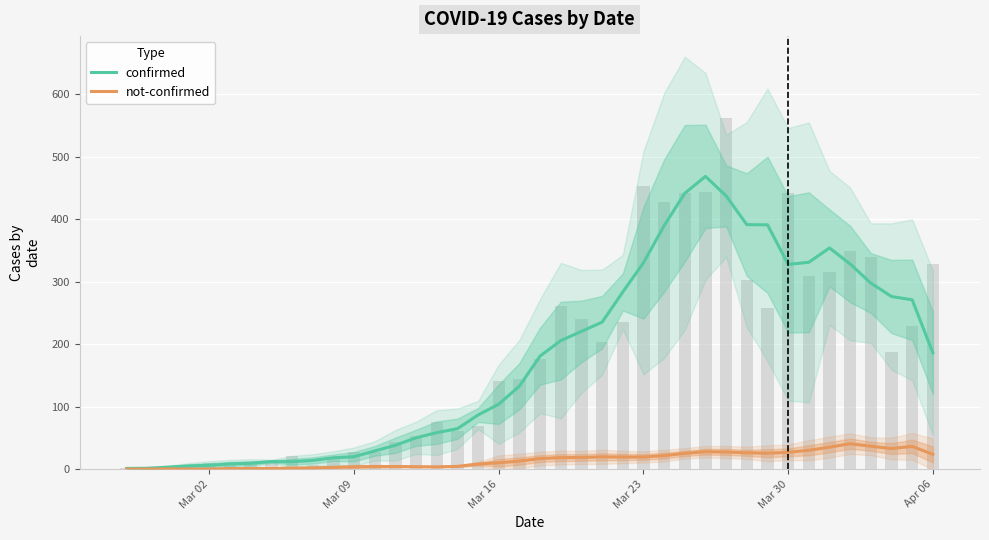

How many groups of bars are there?

40